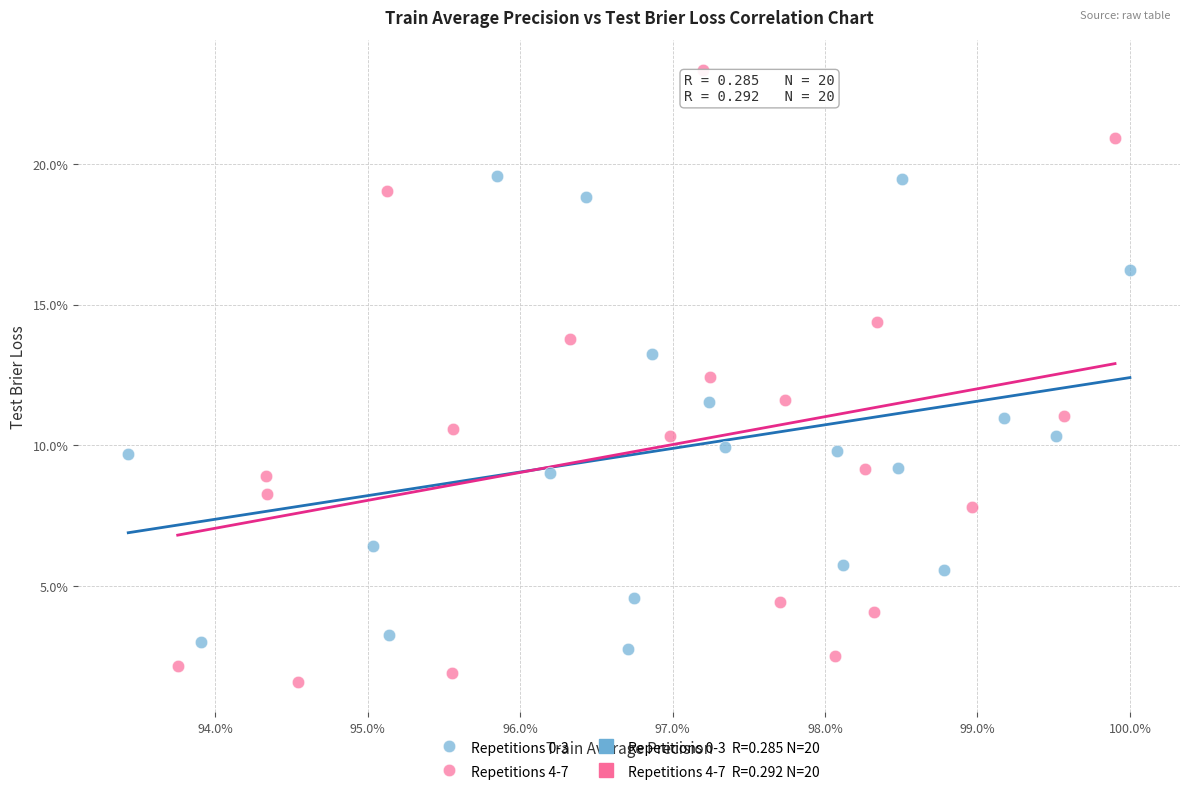

Which series reaches the maximum Y coordinate?

Repetitions 4-7